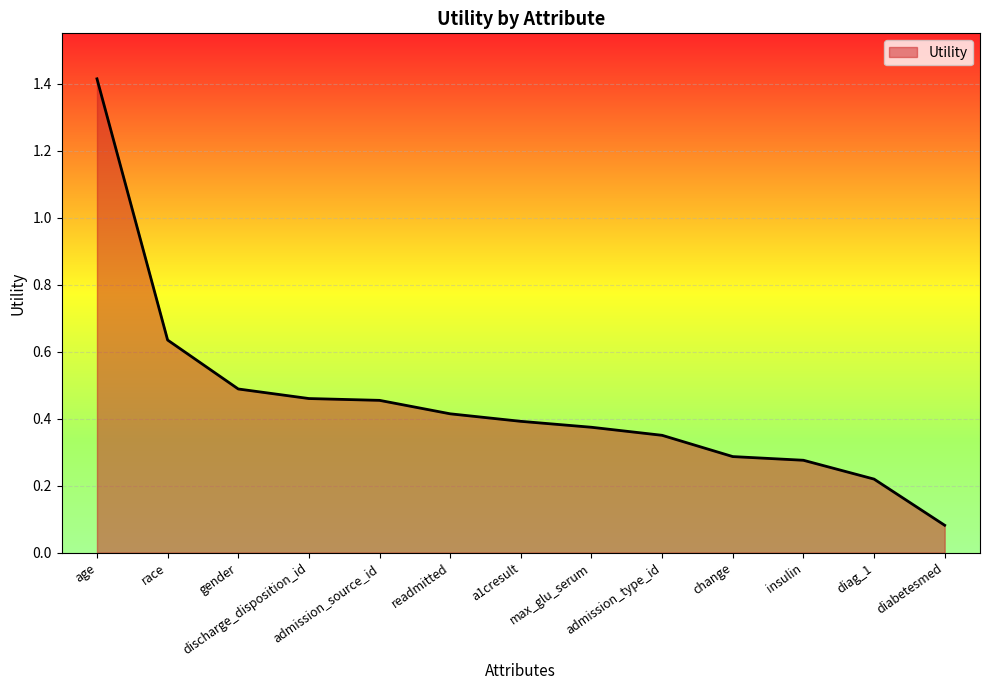

Which has a higher value, insulin or discharge_disposition_id?

discharge_disposition_id